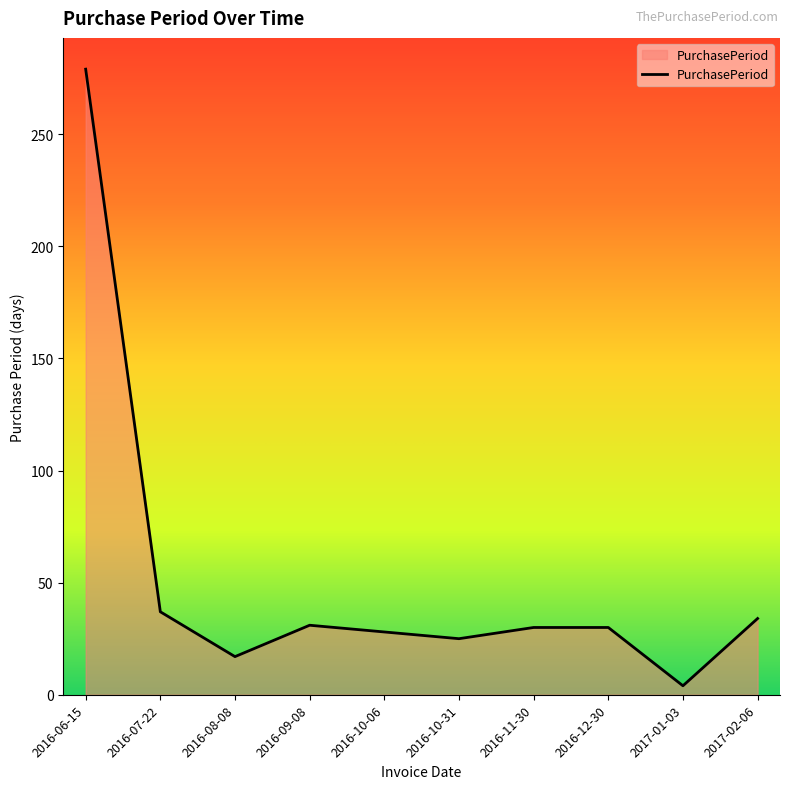

The chart shows a value of 13 at 2016-09-08. True or false?

False